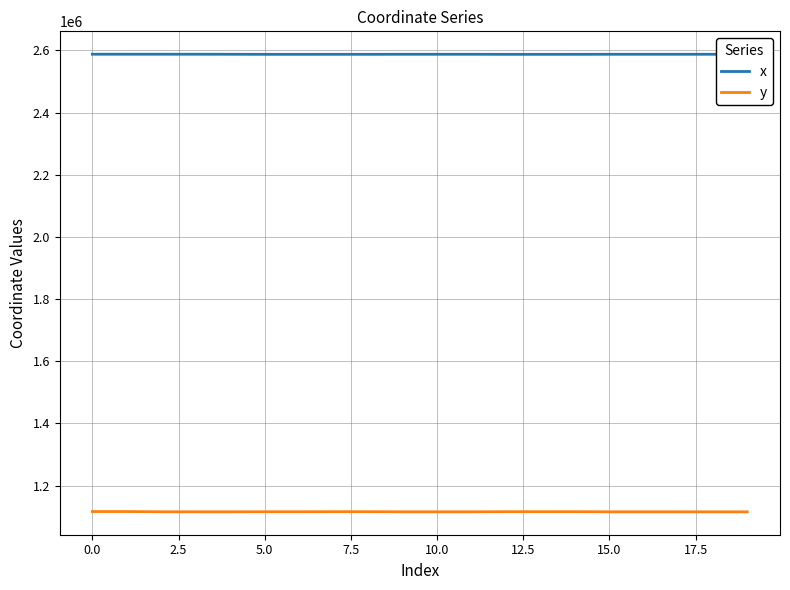

Which series has the largest total across all categories?

x